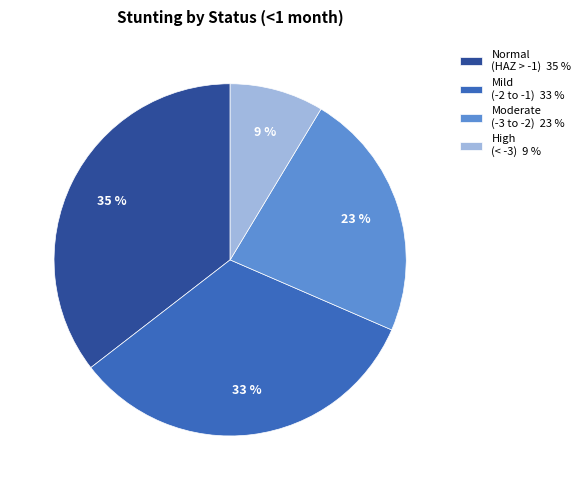

To the nearest percent, what is the difference between the High (< -3) 9 % and Mild (-2 to -1) 33 % slice percentages?

24%